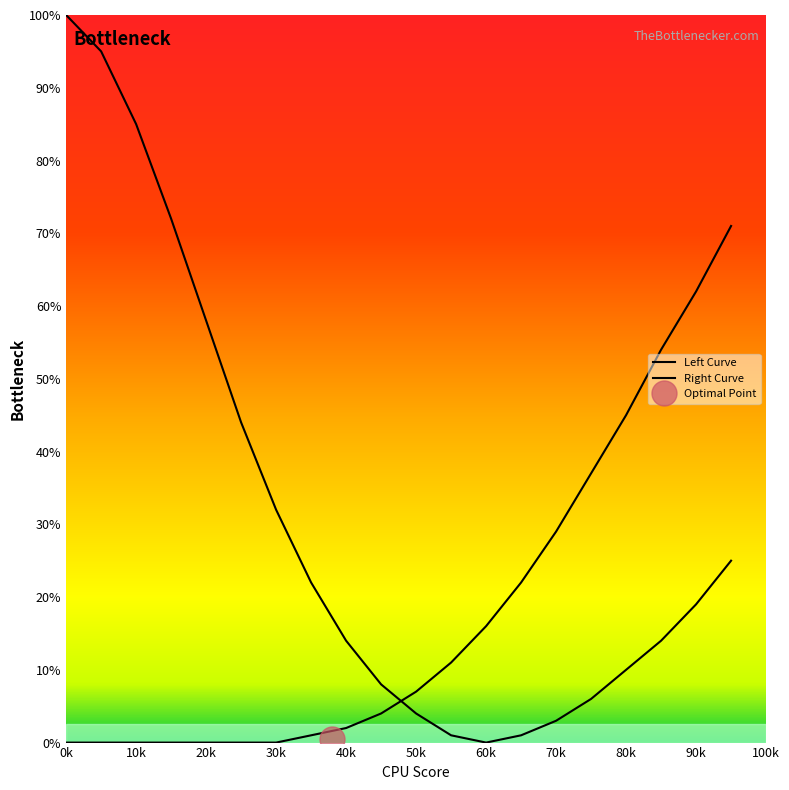

At which category is the sum across all series the highest?

0k